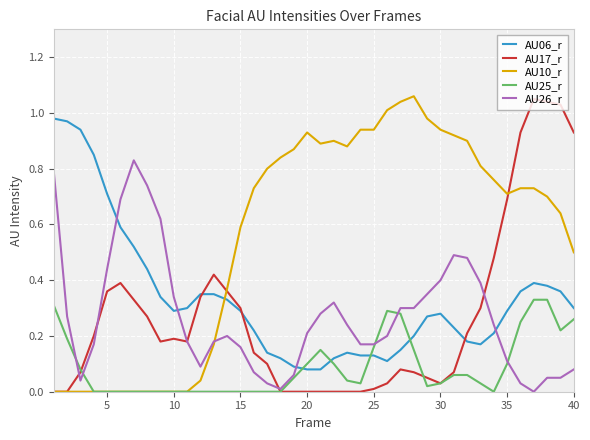

What is the sum of all AU25_r values?

3.6